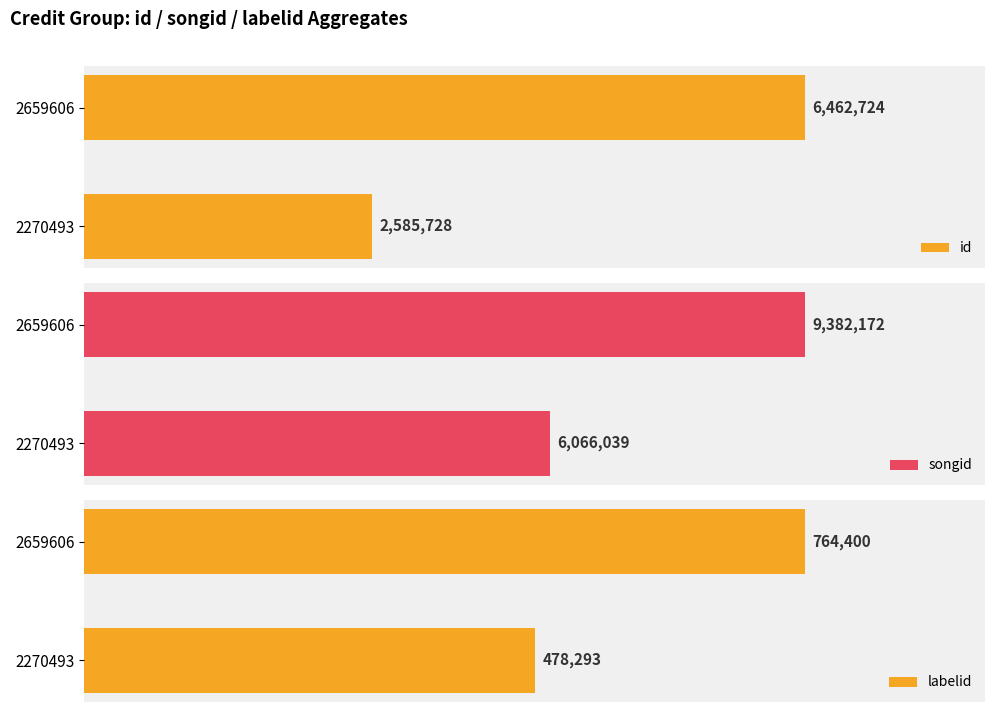

Reading right to left, transcribe all the data shown in this chart.

id: 6462724	2585728
songid: 9382172	6066039
labelid: 764400	478293